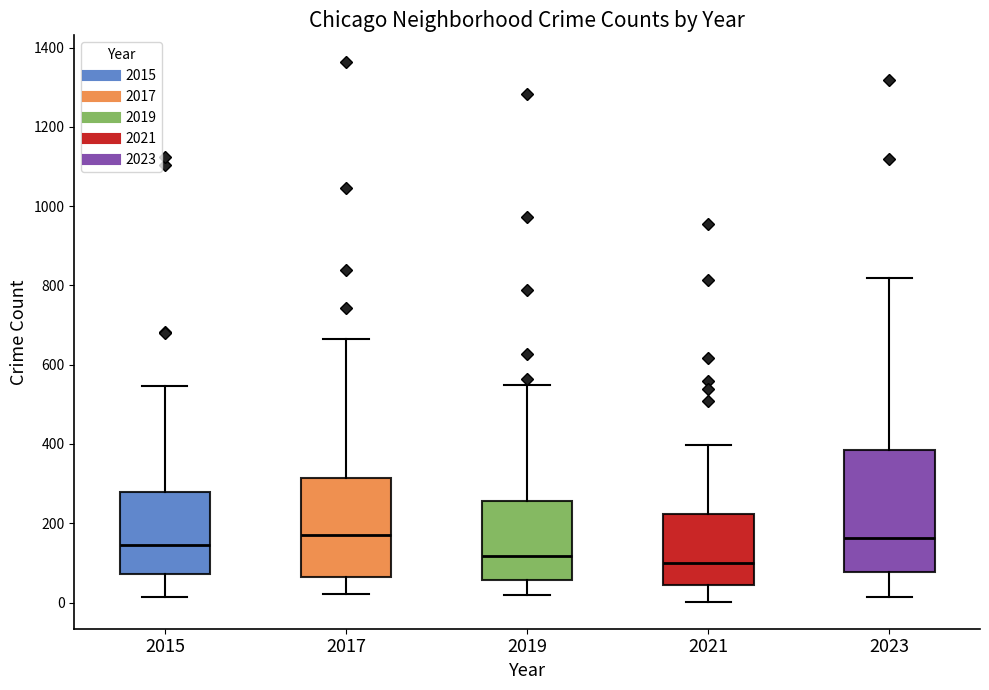

Reading left to right, transcribe this box plot: for each box, give where its median line is, the range the box spans, and where its two whiskers end, as read against the y-axis. The values are not printed on the chart, so give them approximately, as read against the axis.

2015: median 140, box 80 to 280, whiskers 20 to 540
2017: median 180, box 60 to 320, whiskers 20 to 660
2019: median 120, box 60 to 260, whiskers 20 to 560
2021: median 100, box 40 to 220, whiskers 0 to 400
2023: median 160, box 80 to 380, whiskers 20 to 820